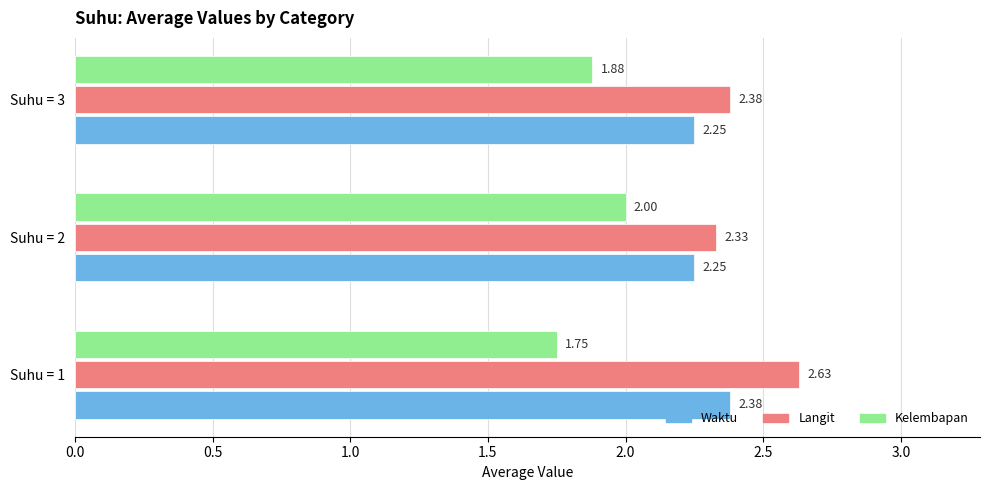

At which category is the sum across all series the highest?

Suhu = 1